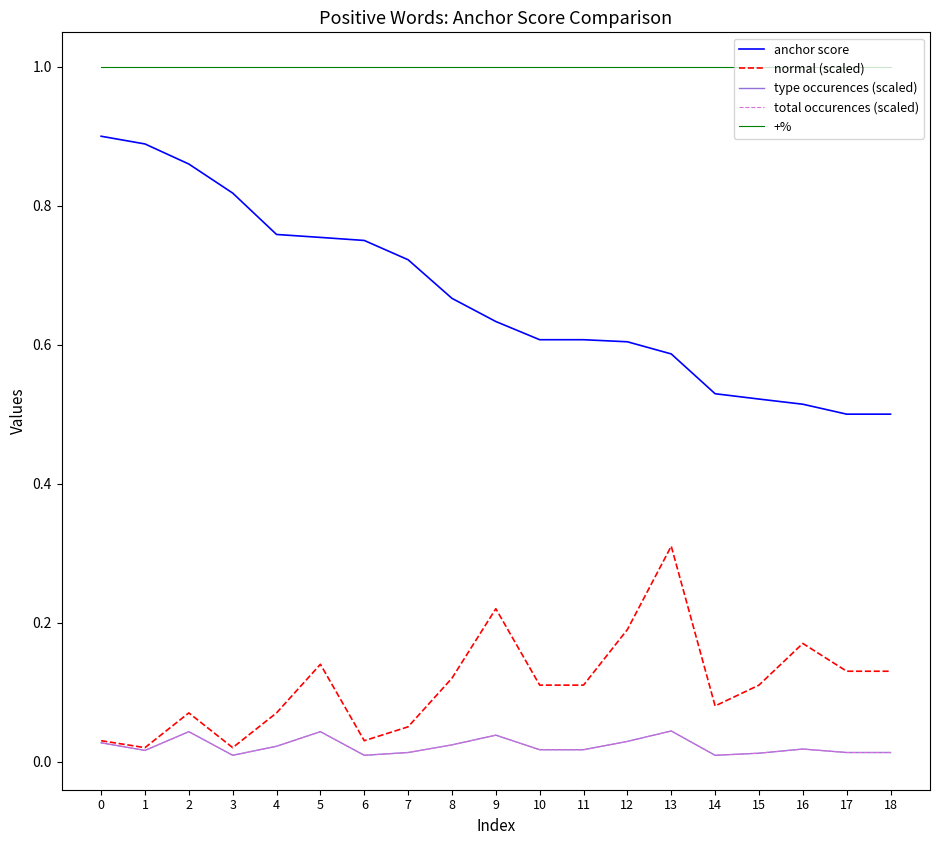

At how many categories does at least one series exceed 0?

19